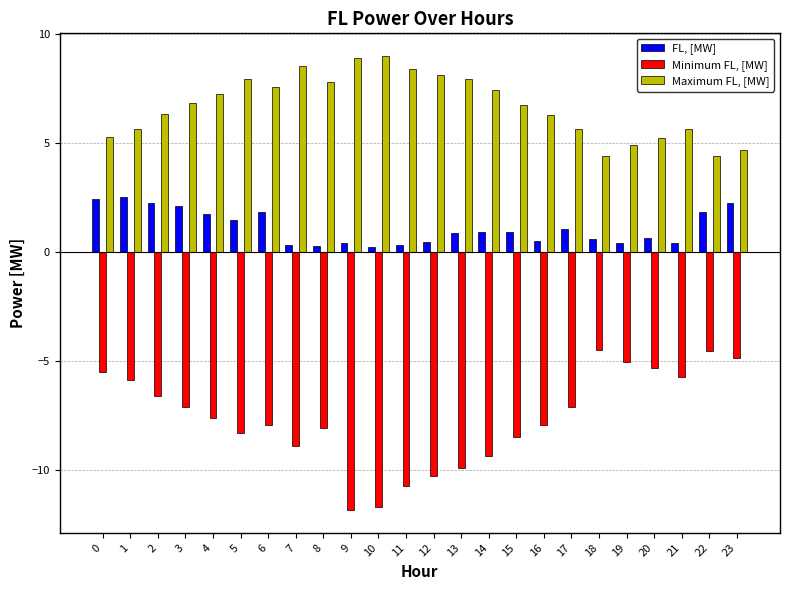

True or false: Maximum FL, [MW] has a value of 9.1 at 3.

False